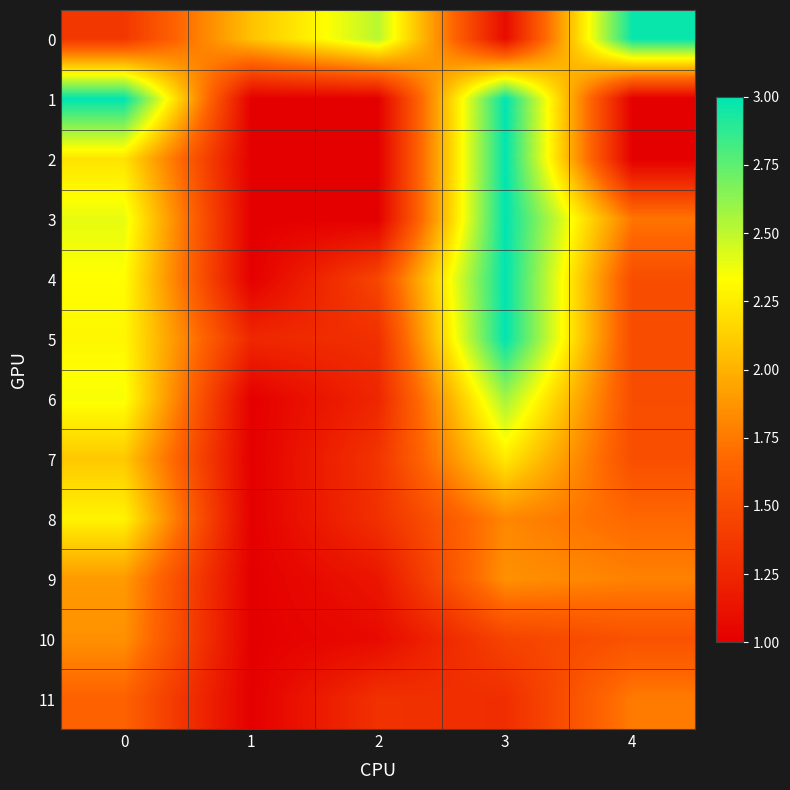

At which category is the sum across all series the highest?

3